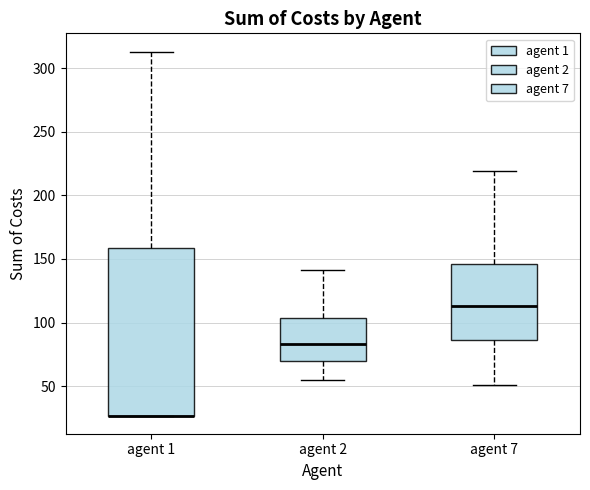

Where does the median line of the box for agent 2 sit on the y-axis? The values are not printed on the chart, so give them approximately, as read against the axis.

85